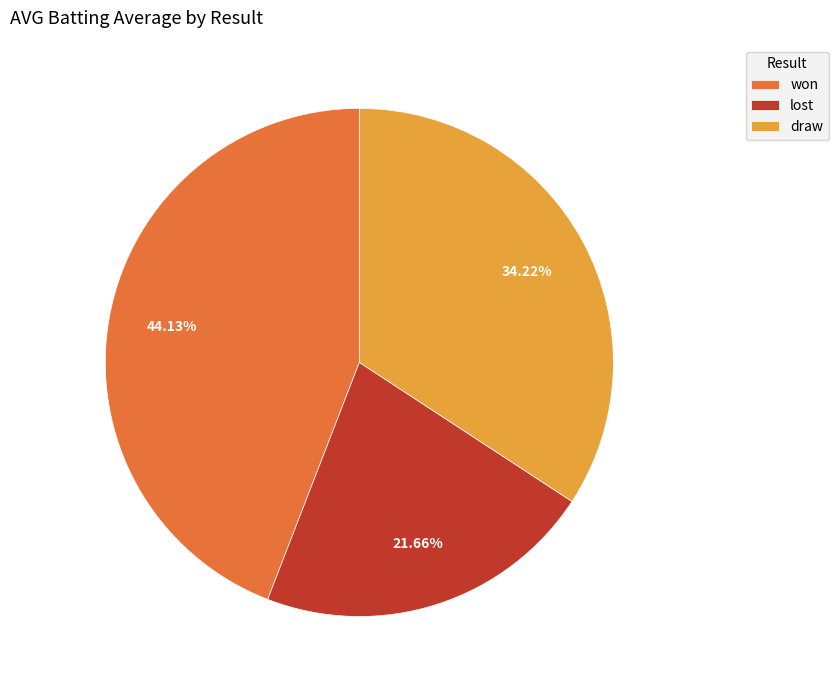

What is the smallest slice in the pie chart?

lost